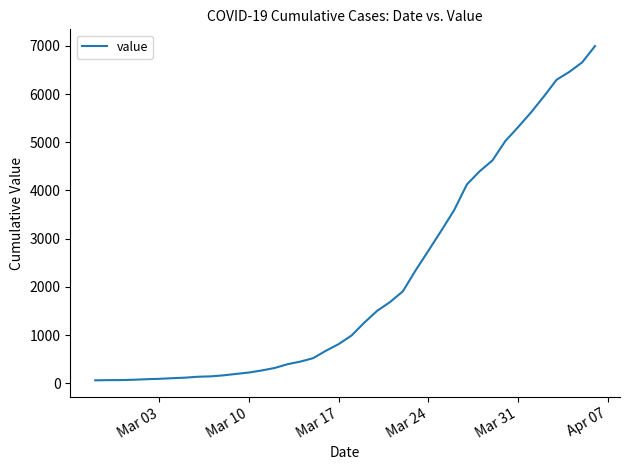

Does the chart display data point markers on the line(s)?

No